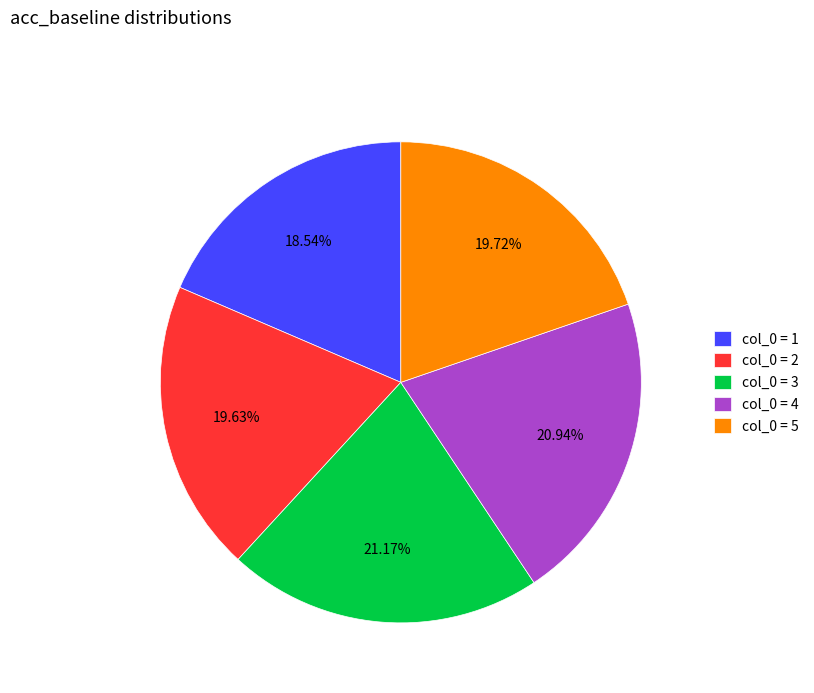

Is the sum of col_0 = 2 and col_0 = 3 greater than half?

No